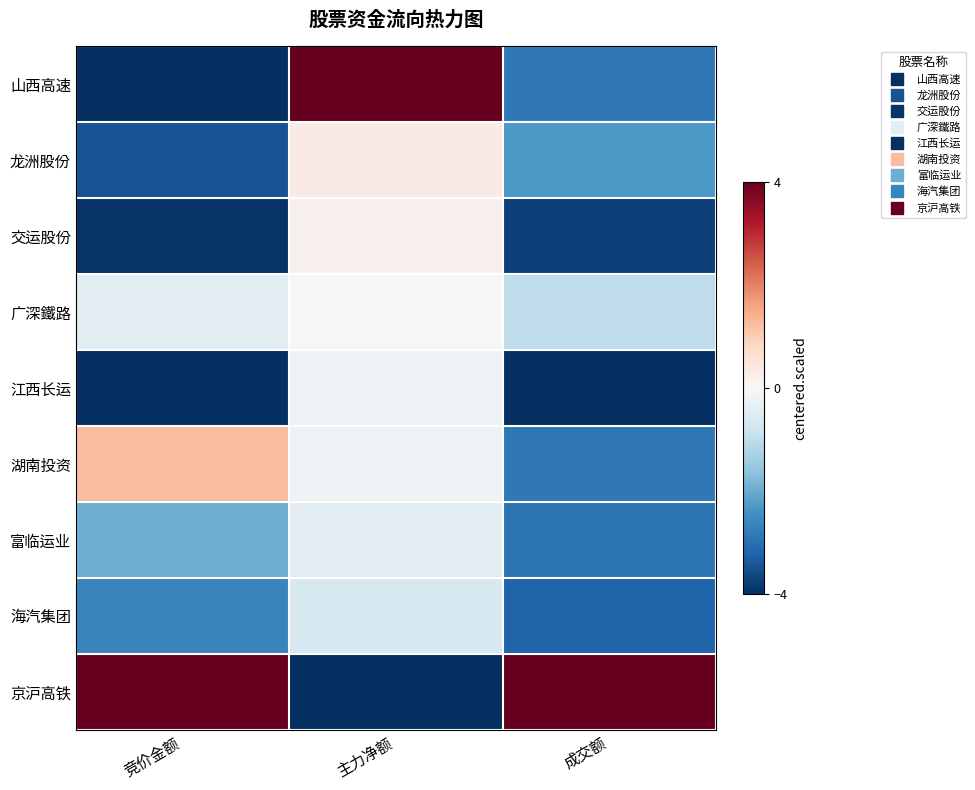

Reading right to left, extract all data points from this chart.

山西高速: 成交额=-2.9	主力净额=4.0	竞价金额=-4.0
龙洲股份: 成交额=-2.3	主力净额=0.3	竞价金额=-3.5
交运股份: 成交额=-3.7	主力净额=0.2	竞价金额=-3.9
广深鐵路: 成交额=-1.0	主力净额=-0.0	竞价金额=-0.4
江西长运: 成交额=-4.0	主力净额=-0.2	竞价金额=-4.0
湖南投资: 成交额=-2.9	主力净额=-0.2	竞价金额=1.2
富临运业: 成交额=-2.9	主力净额=-0.4	竞价金额=-1.9
海汽集团: 成交额=-3.2	主力净额=-0.6	竞价金额=-2.6
京沪高铁: 成交额=4.0	主力净额=-4.0	竞价金额=4.0